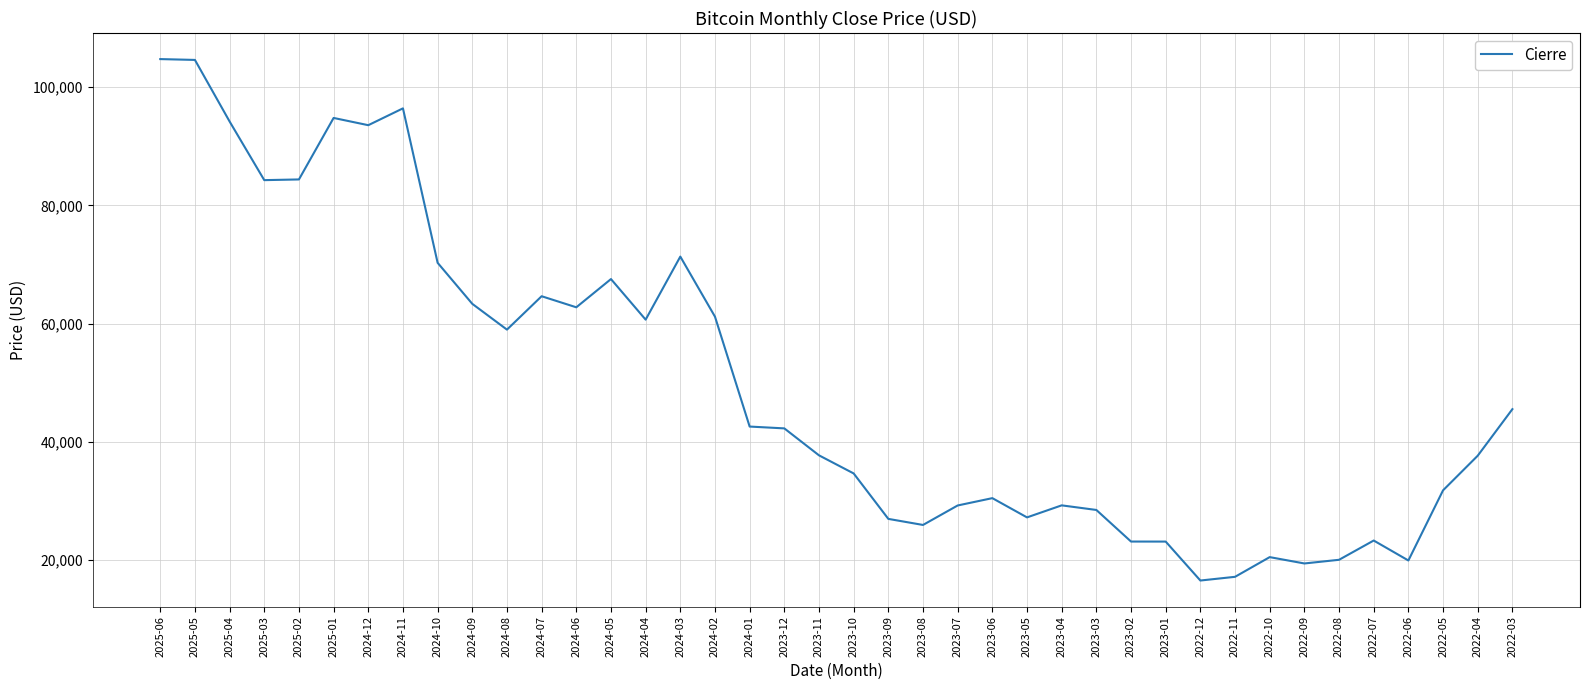

What is the maximum value shown in the chart?

104738.8